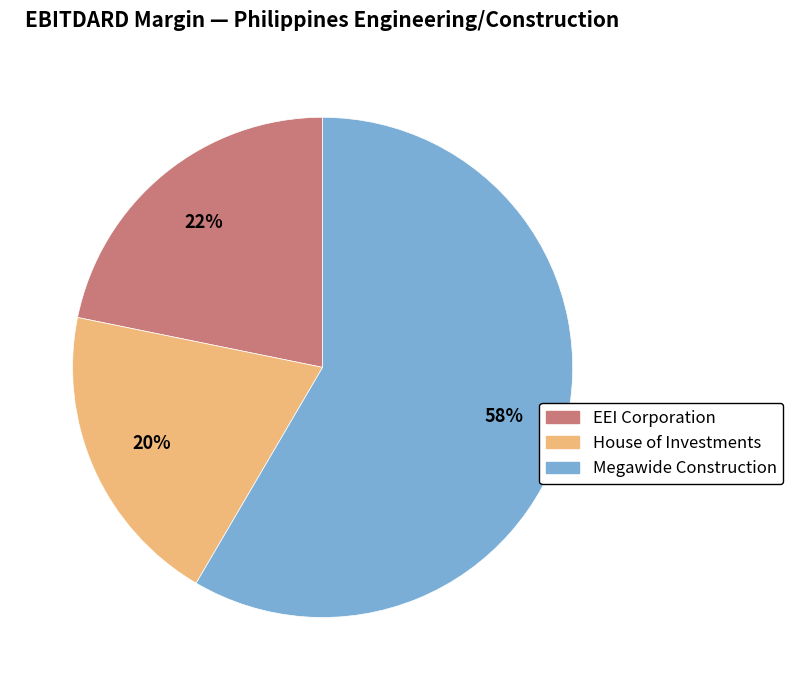

To the nearest percent, what is the average slice percentage?

33%